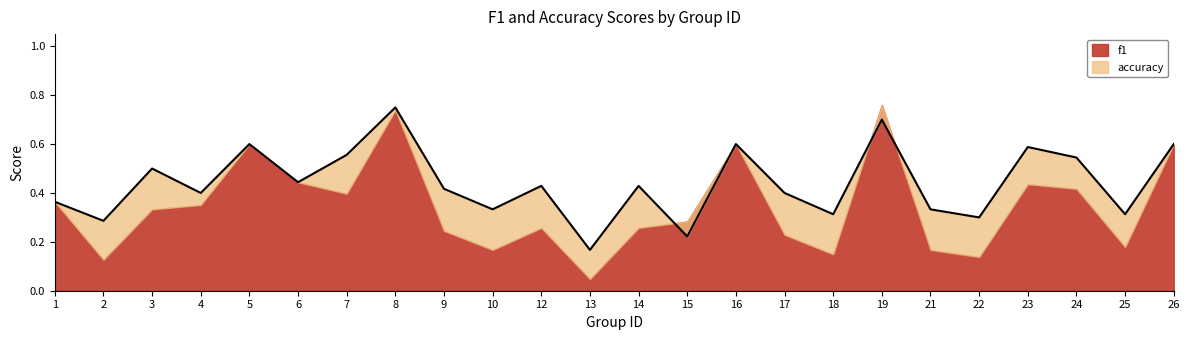

Where is the data nearest to the value 0?

13